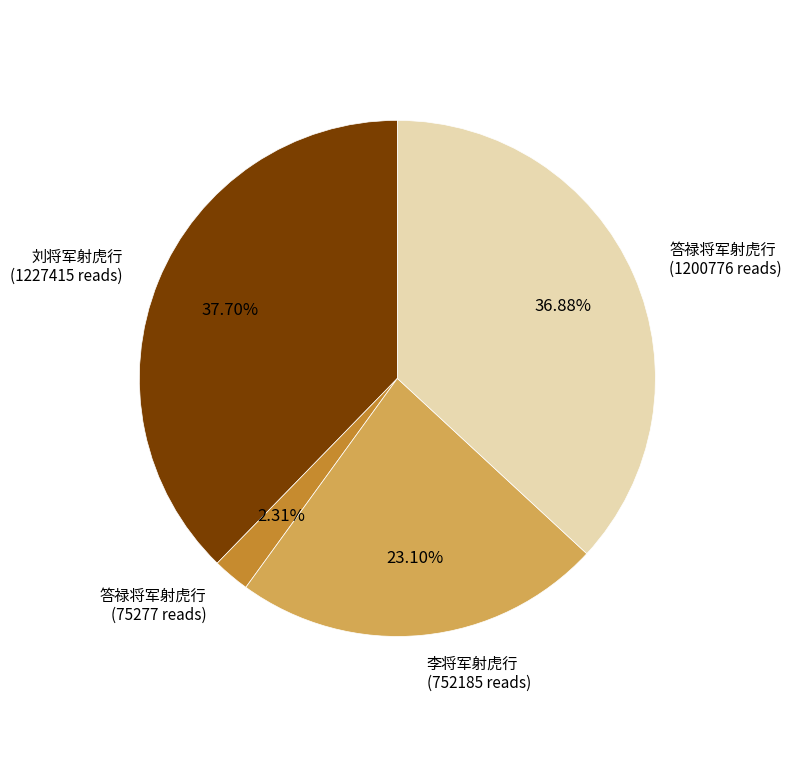

Is there a majority slice in this chart?

No